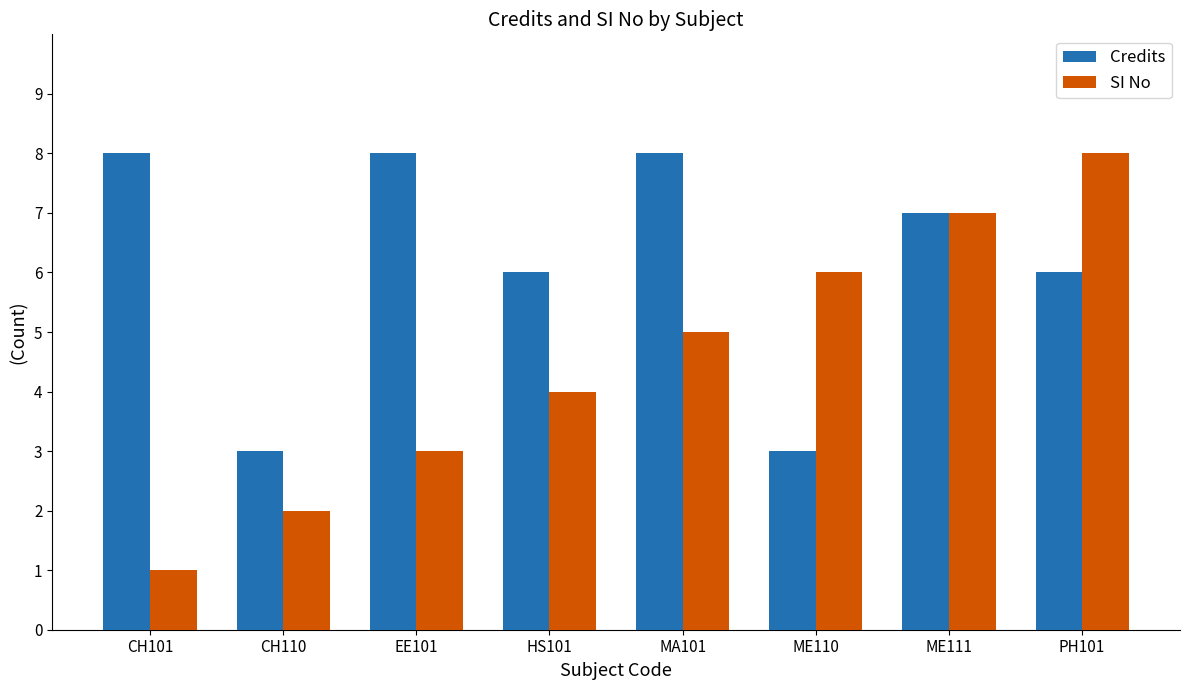

What is the sum of the SI No values at ME111 and EE101?

10